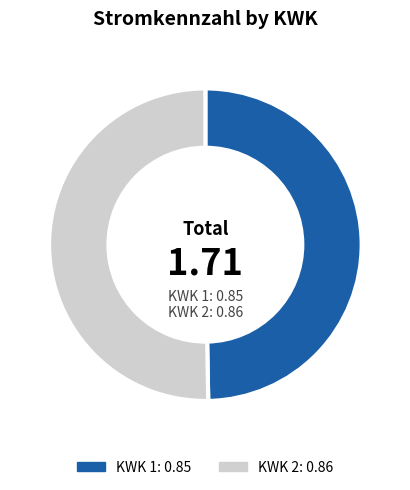

Do KWK 1: 0.85 and KWK 2: 0.86 together represent more than half of the pie?

Yes